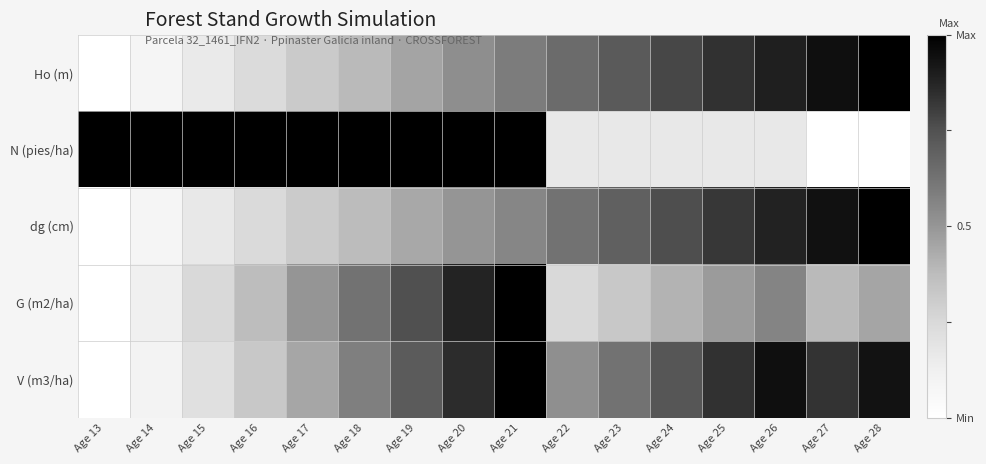

At which category is the sum across all series the highest?

Age 21